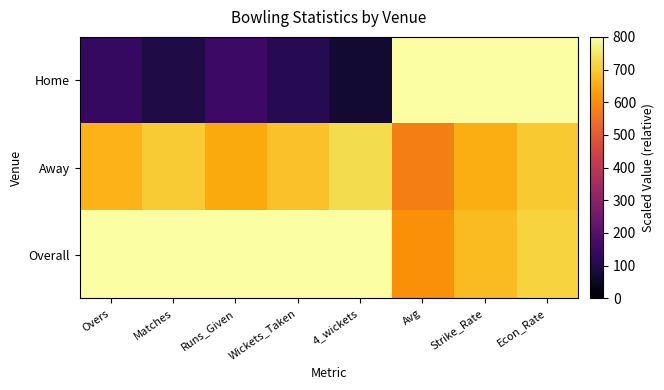

Which series changed the most between Runs_Given and Strike_Rate?

Home